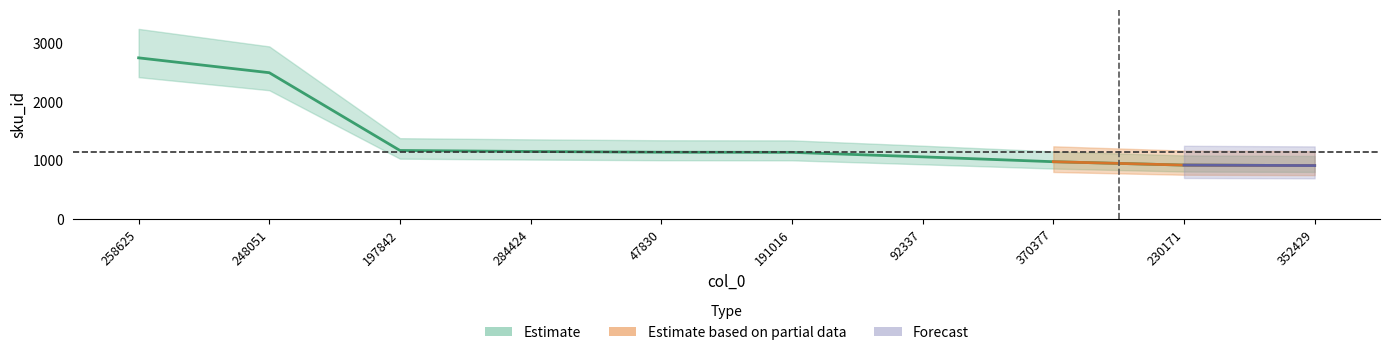

What is the minimum value shown in the chart?

910